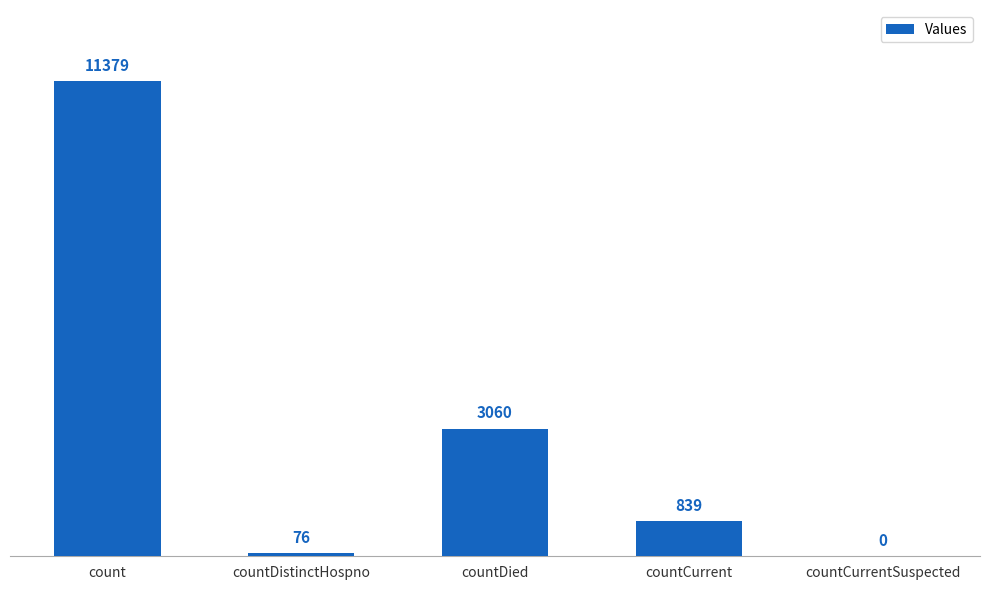

What is the sum of the values at countDied and countCurrentSuspected?

3060